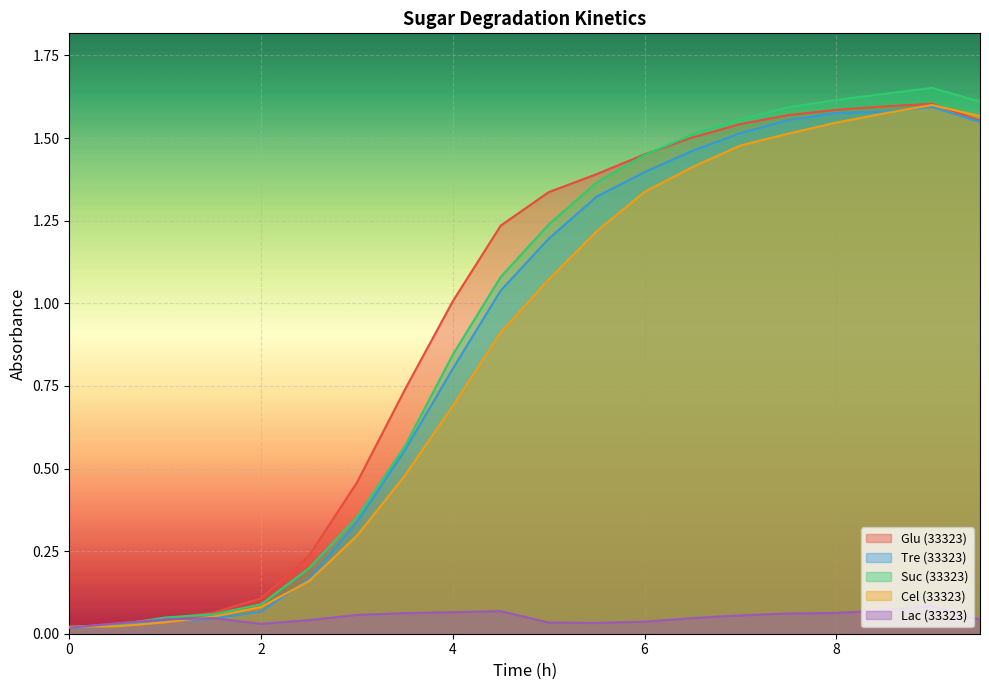

Reading left to right, list all the values displayed in this chart.

Glu (33323): 0.0	0.0	0.0	0.1	0.1	0.2	0.5	0.7	1.0	1.2	1.3	1.4	1.5	1.5	1.5	1.6	1.6	1.6	1.6	1.6
Tre (33323): 0.0	0.0	0.0	0.0	0.1	0.2	0.3	0.6	0.8	1.0	1.2	1.3	1.4	1.5	1.5	1.6	1.6	1.6	1.6	1.5
Suc (33323): 0.0	0.0	0.0	0.1	0.1	0.2	0.4	0.6	0.8	1.1	1.2	1.4	1.4	1.5	1.6	1.6	1.6	1.6	1.7	1.6
Cel (33323): 0.0	0.0	0.0	0.1	0.1	0.2	0.3	0.5	0.7	0.9	1.1	1.2	1.3	1.4	1.5	1.5	1.5	1.6	1.6	1.6
Lac (33323): 0.0	0.0	0.0	0.0	0.0	0.0	0.1	0.1	0.1	0.1	0.0	0.0	0.0	0.0	0.1	0.1	0.1	0.1	0.1	0.0